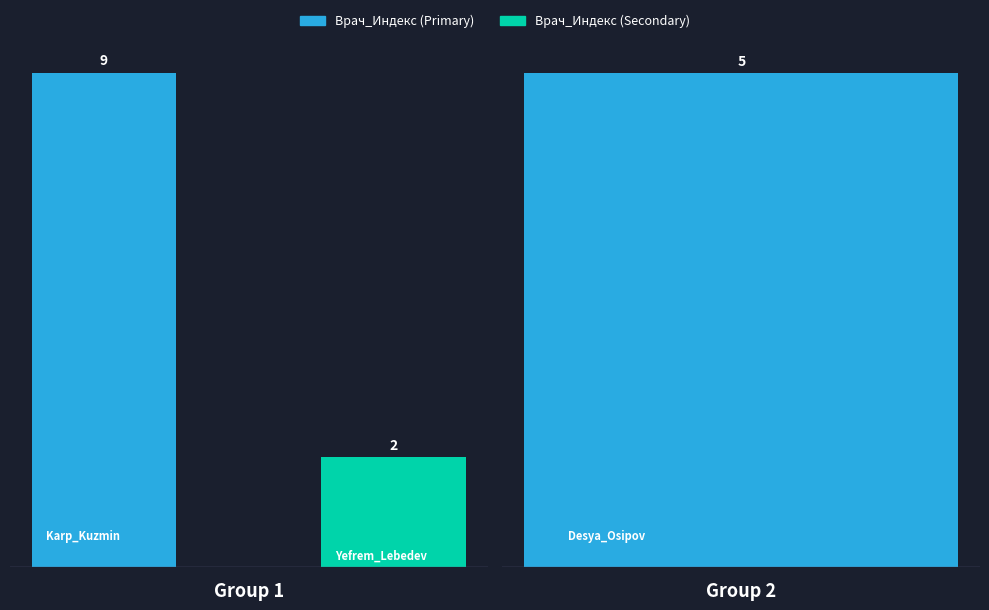

Is it true that the value at 0 is 16?

False